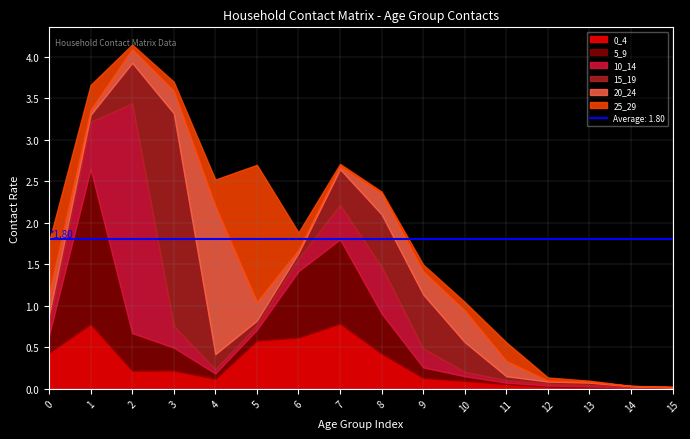

True or false: 25_29 and 0_4 intersect in this chart.

True